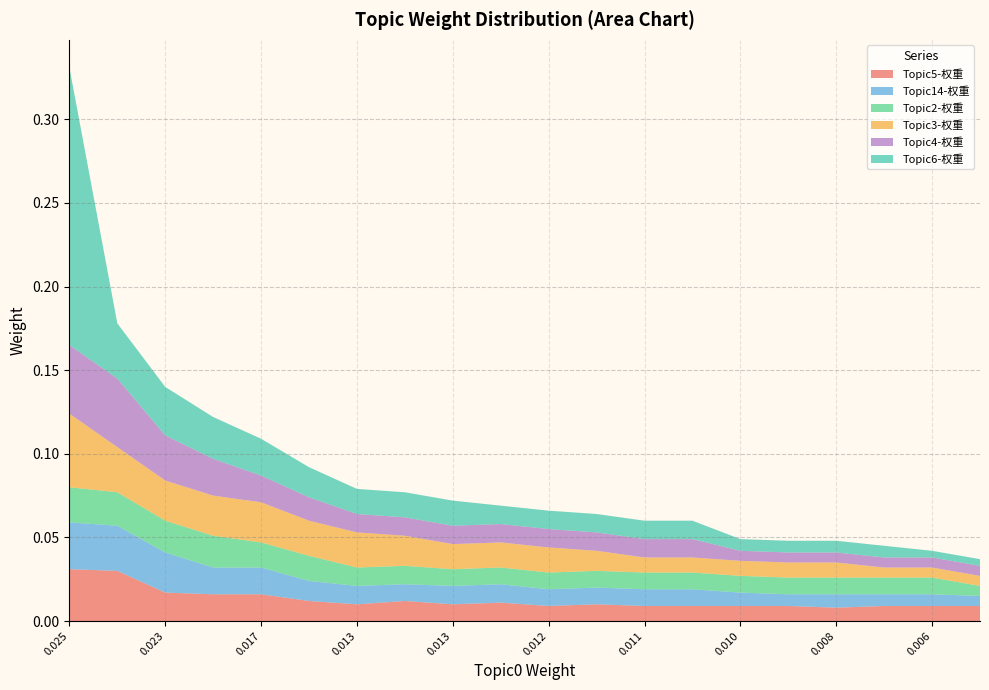

Reading left to right, extract all data points from this chart.

Topic5-权重: 0=0.0	1=0.0	2=0.0	3=0.0	4=0.0	5=0.0	6=0.0	7=0.0	8=0.0	9=0.0	10=0.0	11=0.0	12=0.0	13=0.0	14=0.0	15=0.0	16=0.0	17=0.0	18=0.0	19=0.0
Topic14-权重: 0=0.0	1=0.0	2=0.0	3=0.0	4=0.0	5=0.0	6=0.0	7=0.0	8=0.0	9=0.0	10=0.0	11=0.0	12=0.0	13=0.0	14=0.0	15=0.0	16=0.0	17=0.0	18=0.0	19=0.0
Topic2-权重: 0=0.0	1=0.0	2=0.0	3=0.0	4=0.0	5=0.0	6=0.0	7=0.0	8=0.0	9=0.0	10=0.0	11=0.0	12=0.0	13=0.0	14=0.0	15=0.0	16=0.0	17=0.0	18=0.0	19=0.0
Topic3-权重: 0=0.0	1=0.0	2=0.0	3=0.0	4=0.0	5=0.0	6=0.0	7=0.0	8=0.0	9=0.0	10=0.0	11=0.0	12=0.0	13=0.0	14=0.0	15=0.0	16=0.0	17=0.0	18=0.0	19=0.0
Topic4-权重: 0=0.0	1=0.0	2=0.0	3=0.0	4=0.0	5=0.0	6=0.0	7=0.0	8=0.0	9=0.0	10=0.0	11=0.0	12=0.0	13=0.0	14=0.0	15=0.0	16=0.0	17=0.0	18=0.0	19=0.0
Topic6-权重: 0=0.2	1=0.0	2=0.0	3=0.0	4=0.0	5=0.0	6=0.0	7=0.0	8=0.0	9=0.0	10=0.0	11=0.0	12=0.0	13=0.0	14=0.0	15=0.0	16=0.0	17=0.0	18=0.0	19=0.0